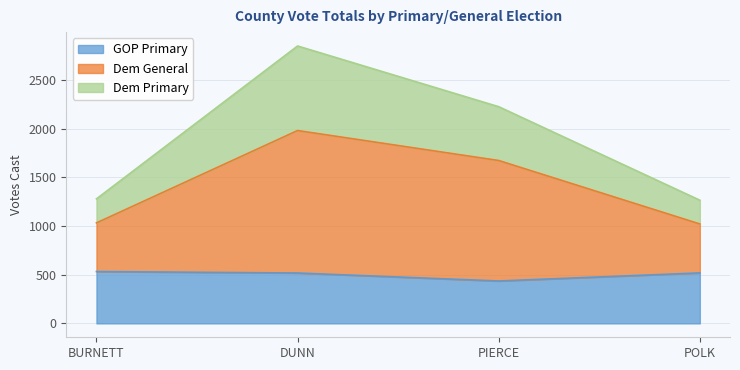

What is the minimum value for GOP Primary?

436